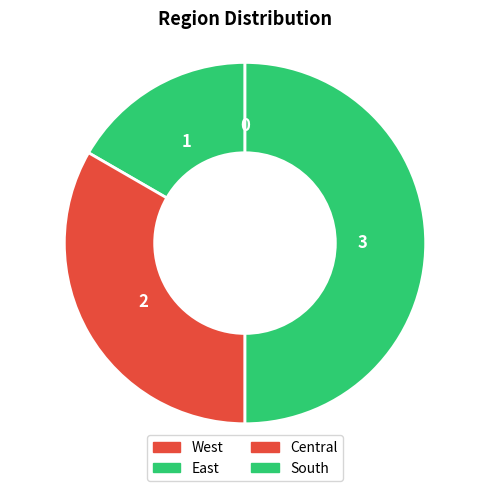

Combined, do South and Central account for over 50%?

Yes